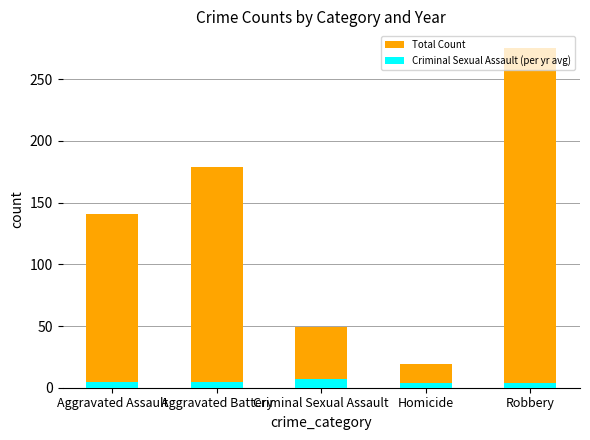

Where does the Criminal Sexual Assault (per yr avg) series first go above 5?

Criminal Sexual Assault